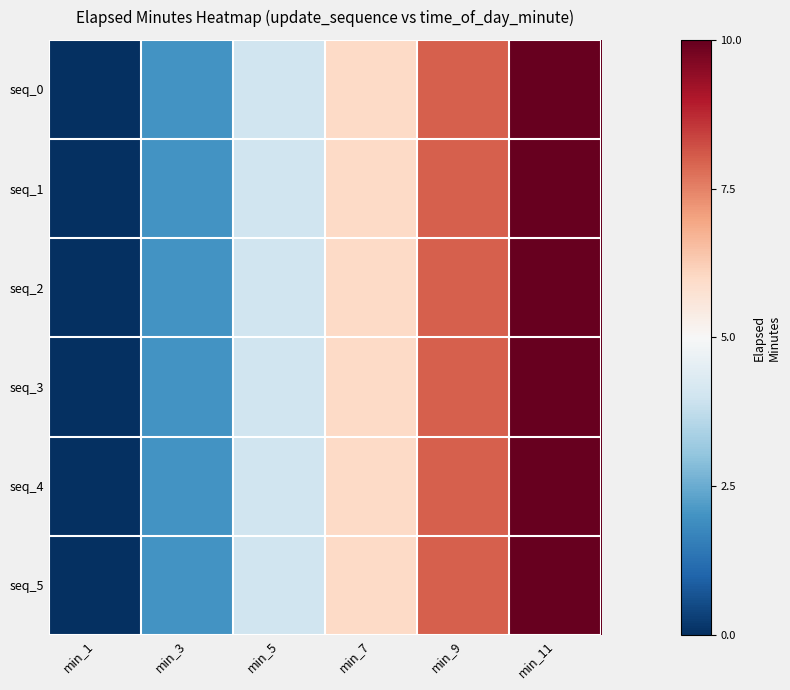

Reading right to left, extract all data points from this chart.

seq_0: min_11=1.0	min_9=0.6	min_7=0.2	min_5=-0.2	min_3=-0.6	min_1=-1.0
seq_1: min_11=1.0	min_9=0.6	min_7=0.2	min_5=-0.2	min_3=-0.6	min_1=-1.0
seq_2: min_11=1.0	min_9=0.6	min_7=0.2	min_5=-0.2	min_3=-0.6	min_1=-1.0
seq_3: min_11=1.0	min_9=0.6	min_7=0.2	min_5=-0.2	min_3=-0.6	min_1=-1.0
seq_4: min_11=1.0	min_9=0.6	min_7=0.2	min_5=-0.2	min_3=-0.6	min_1=-1.0
seq_5: min_11=1.0	min_9=0.6	min_7=0.2	min_5=-0.2	min_3=-0.6	min_1=-1.0